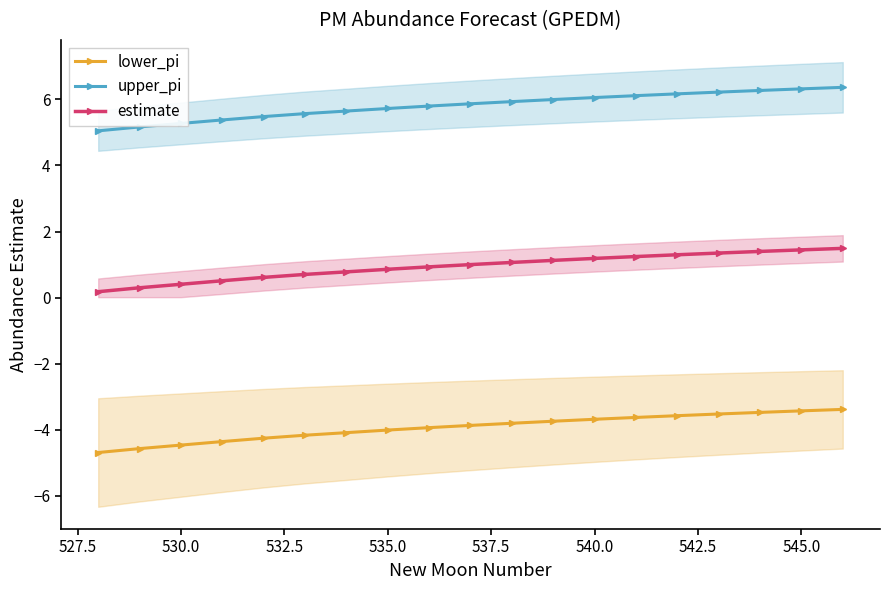

True or false: upper_pi and estimate intersect in this chart.

False